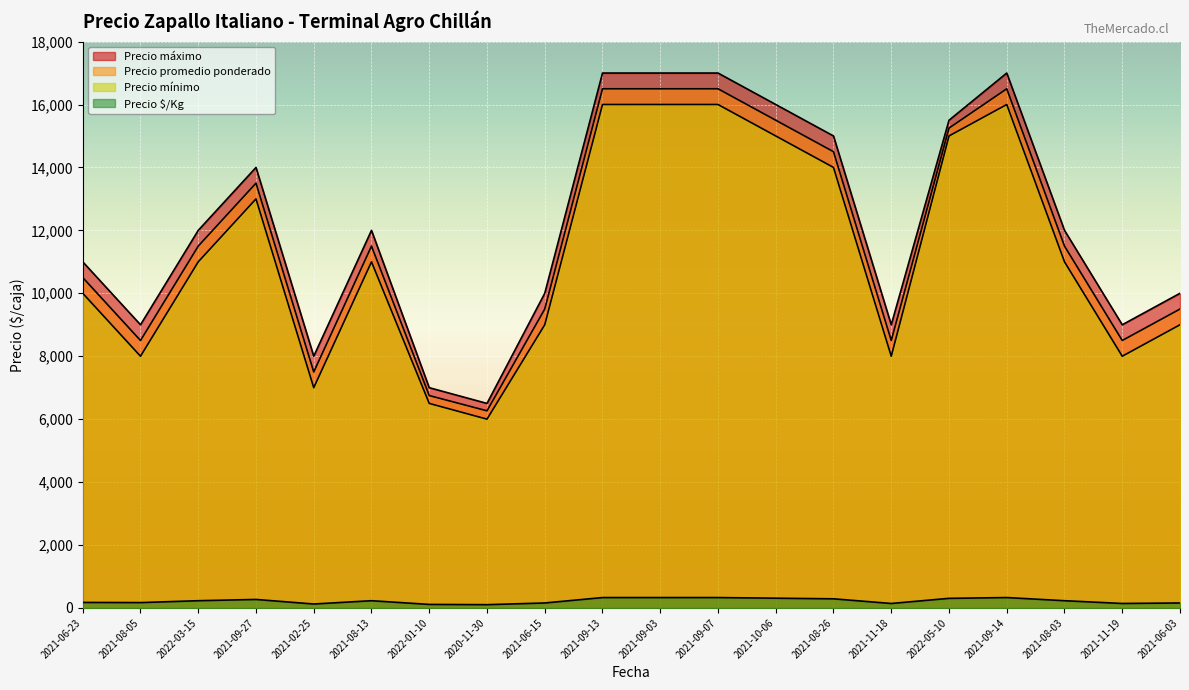

Between 2021-09-07 and 2022-03-15, which is larger?

2021-09-07